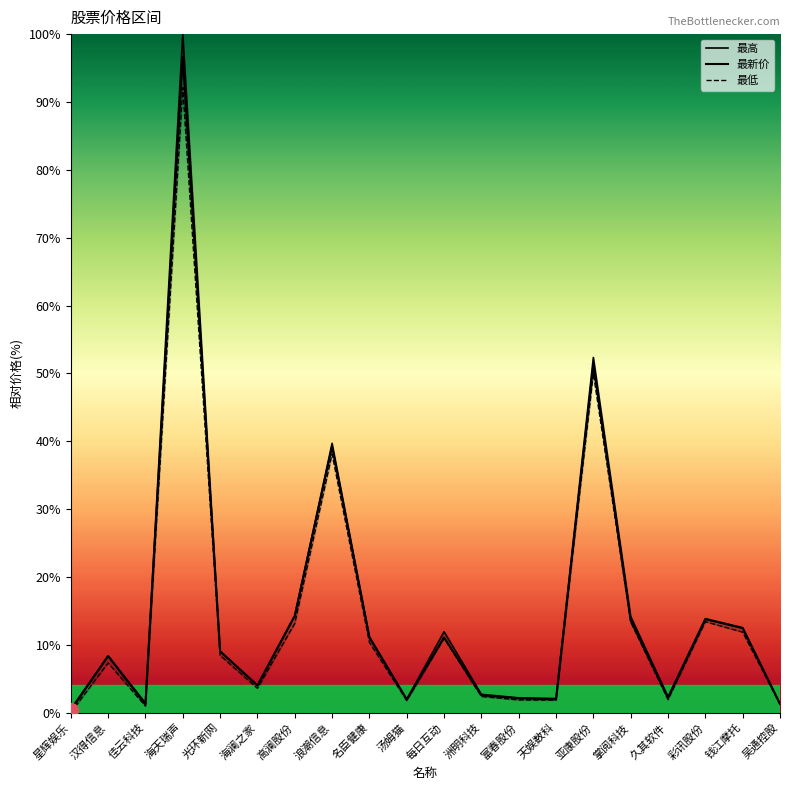

Rank the series at 光环新网 from highest to lowest value.

最高, 最新价, 最低